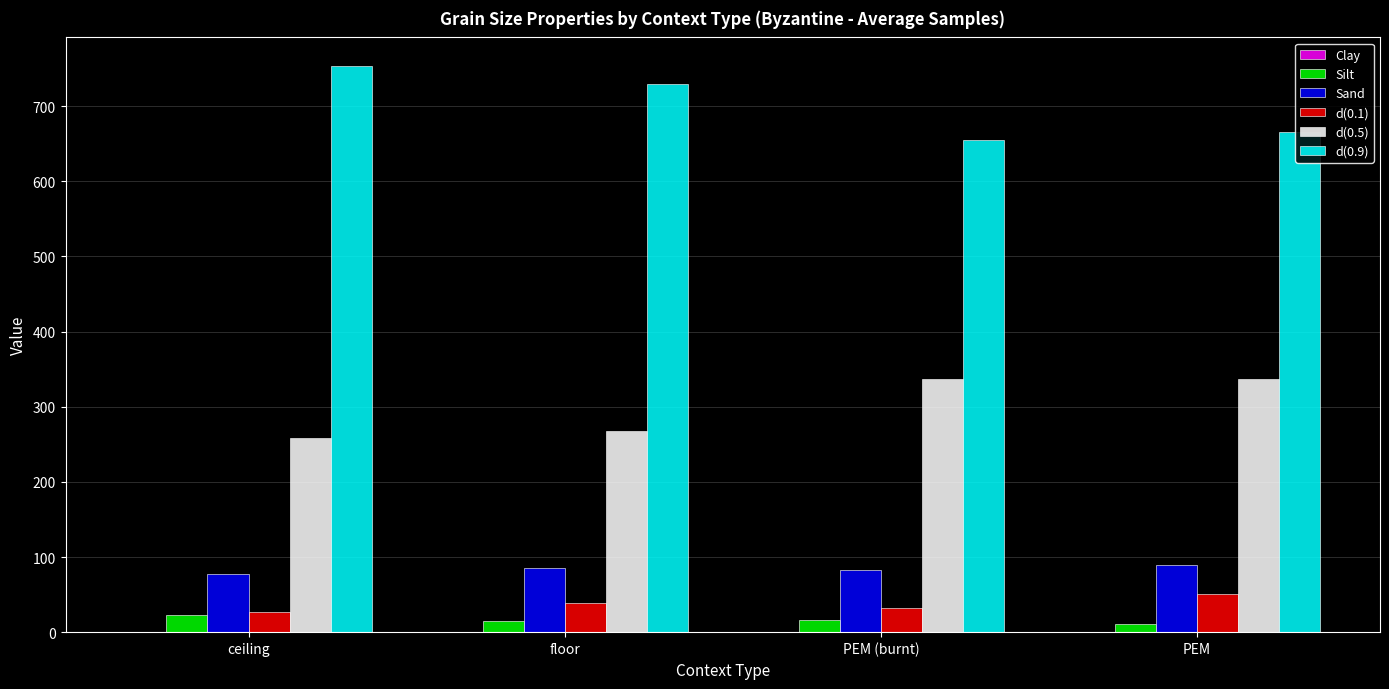

Is the value of d(0.1) at floor greater than the value of d(0.5) at PEM?

No